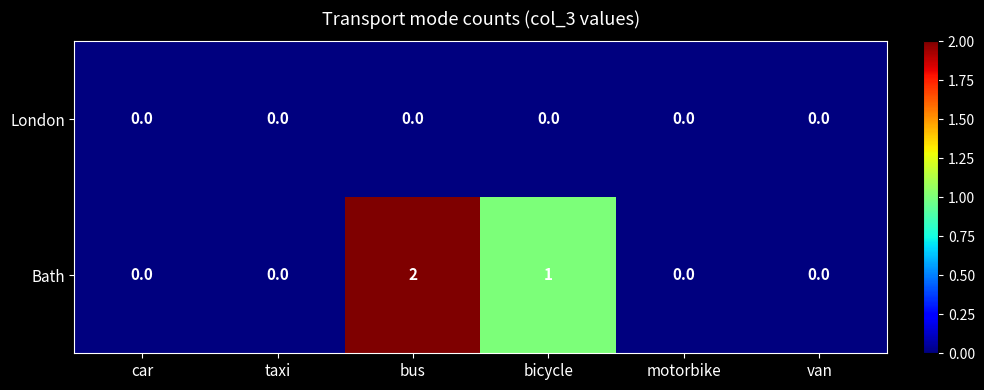

Rank the series at bicycle from lowest to highest value.

London, Bath